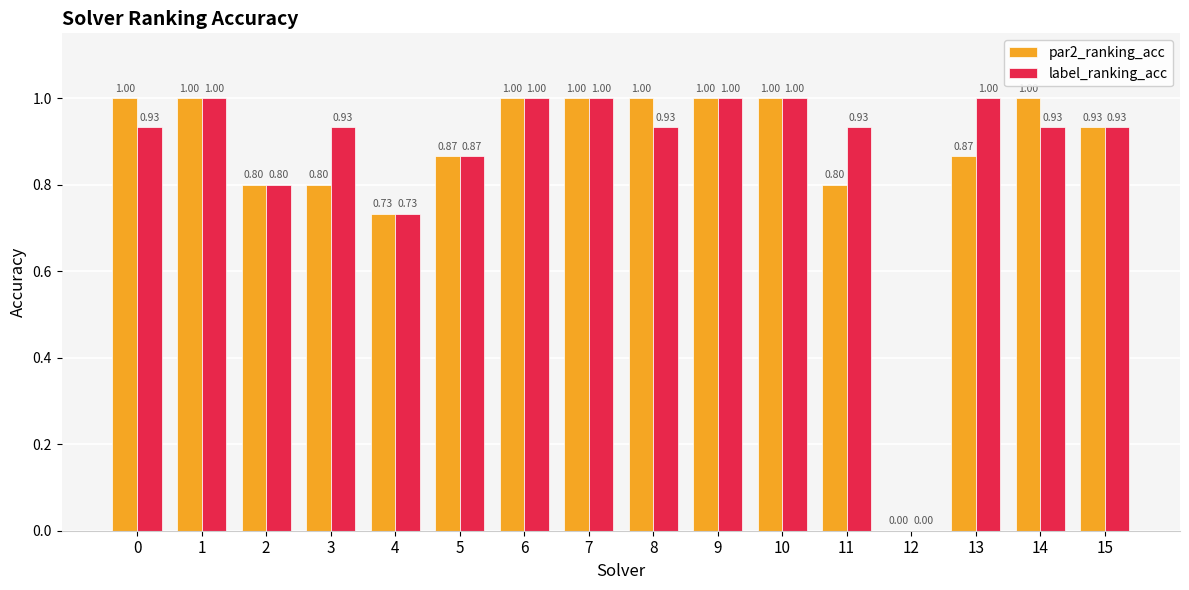

Which series has the largest total across all categories?

label_ranking_acc